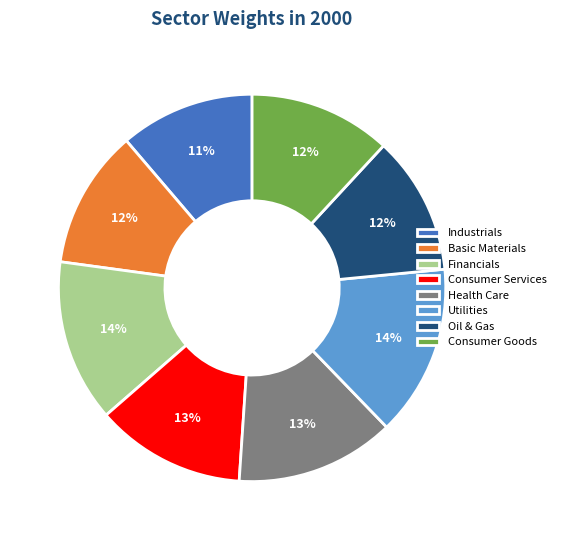

To the nearest percent, what is the average slice percentage?

12%